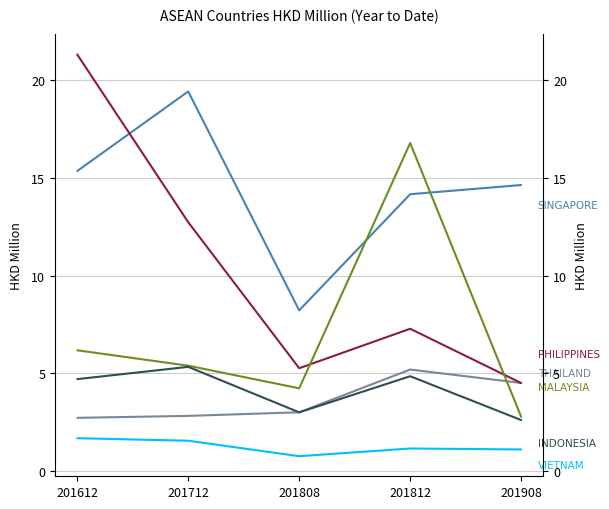

True or false: INDONESIA and MALAYSIA intersect in this chart.

False